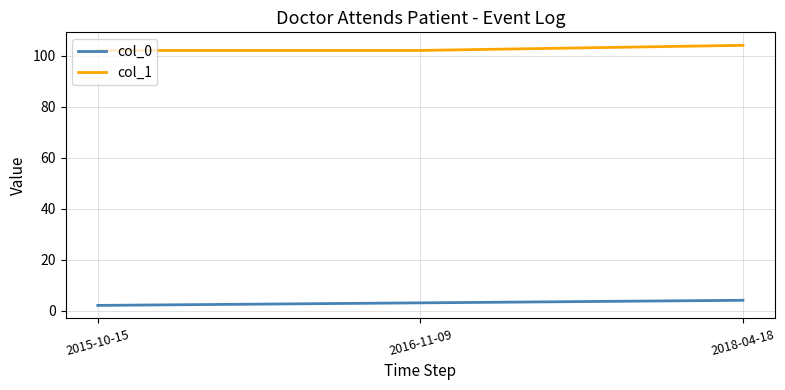

Reading right to left, extract all data points from this chart.

col_0: 2018-04-18=4	2016-11-09=3	2015-10-15=2
col_1: 2018-04-18=104	2016-11-09=102	2015-10-15=102